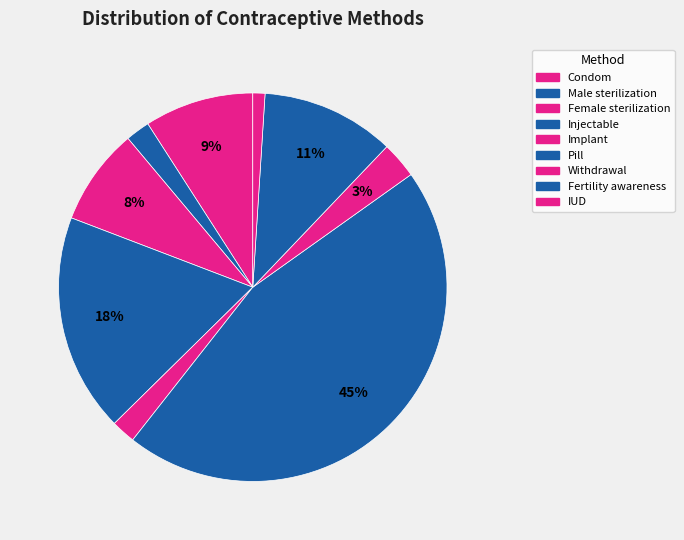

How many segments does this pie chart have?

9